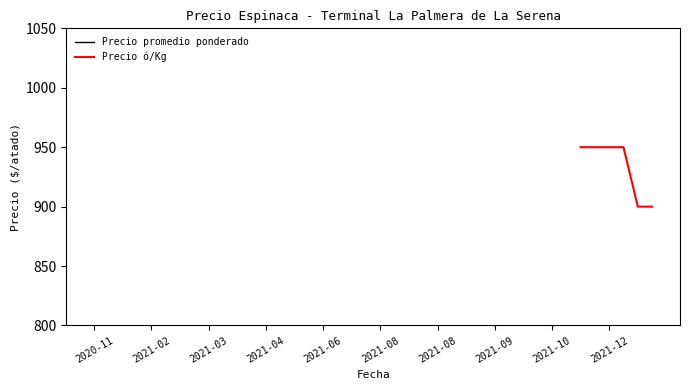

The value at 2021-09-08 is 753. True or false?

False